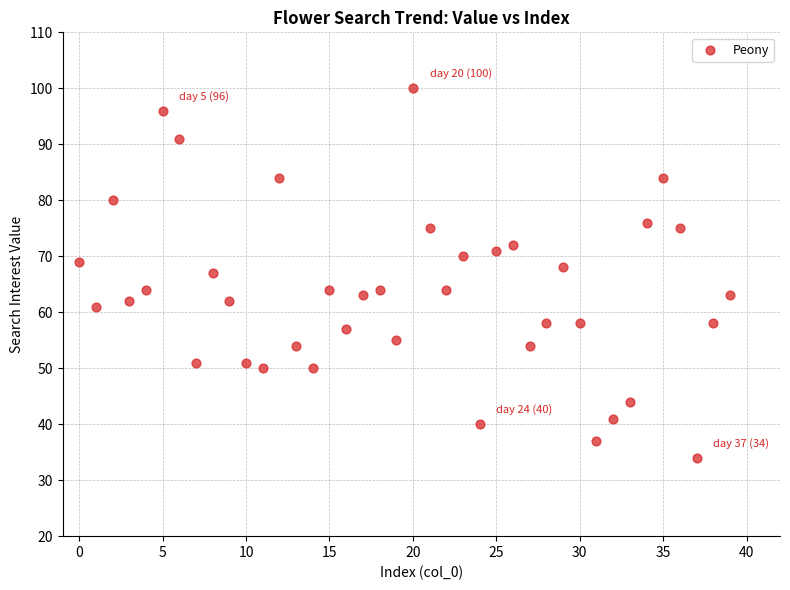

What is the range of Y values (max minus min)?

66